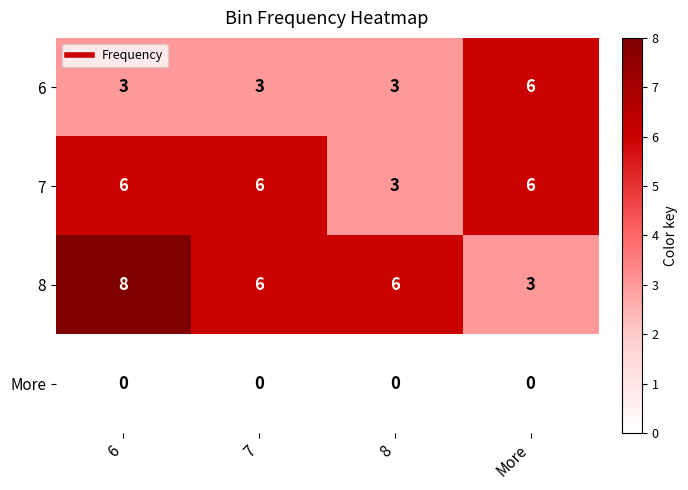

What value does the 8 series have at 8?

6